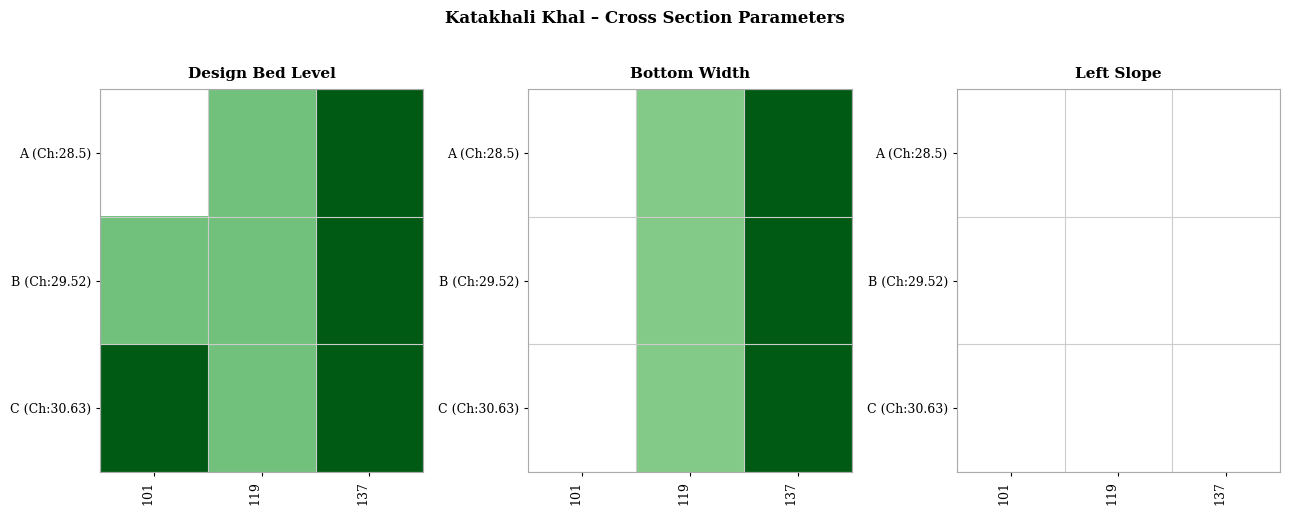

What is the average value of the 137 series?

1.6